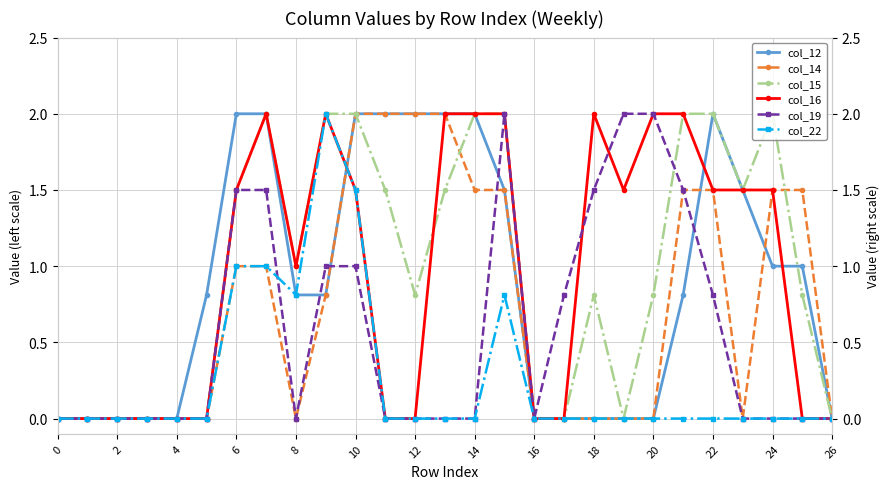

True or false: col_15 has more than 1 interior local peaks.

True